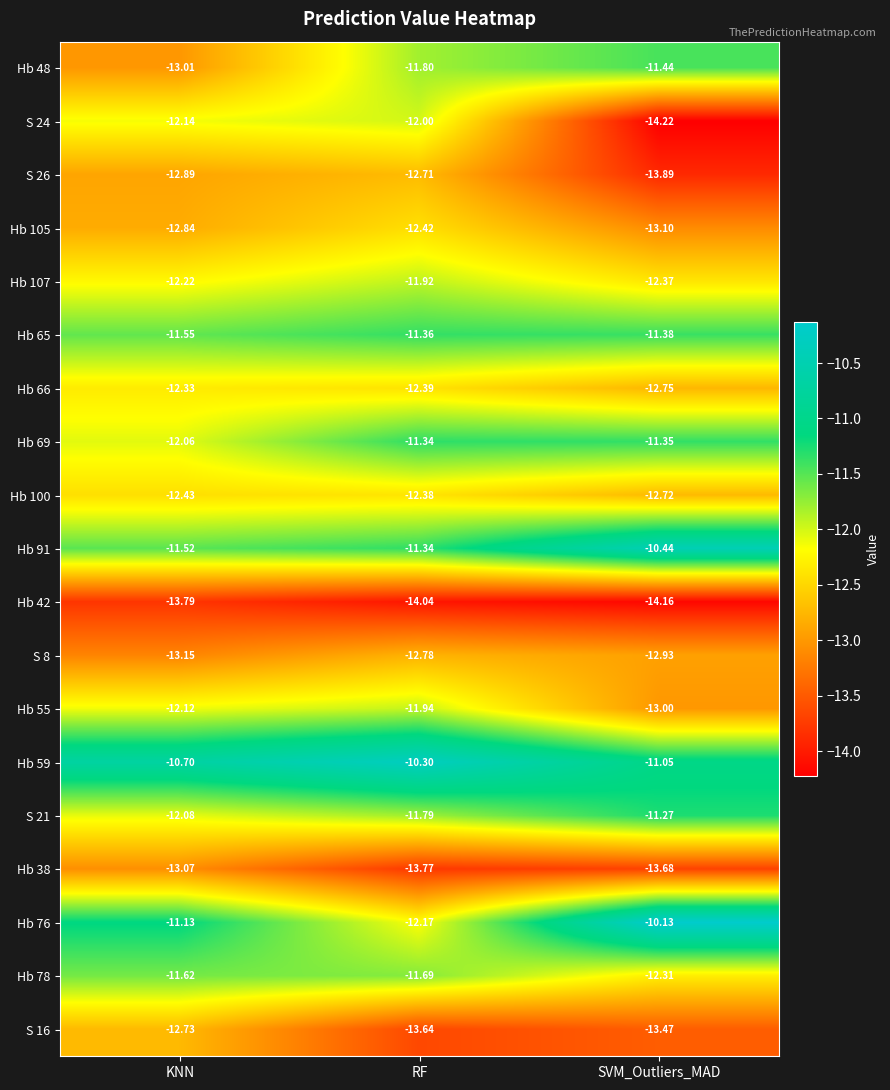

Which category has the highest value across all series?

SVM_Outliers_MAD